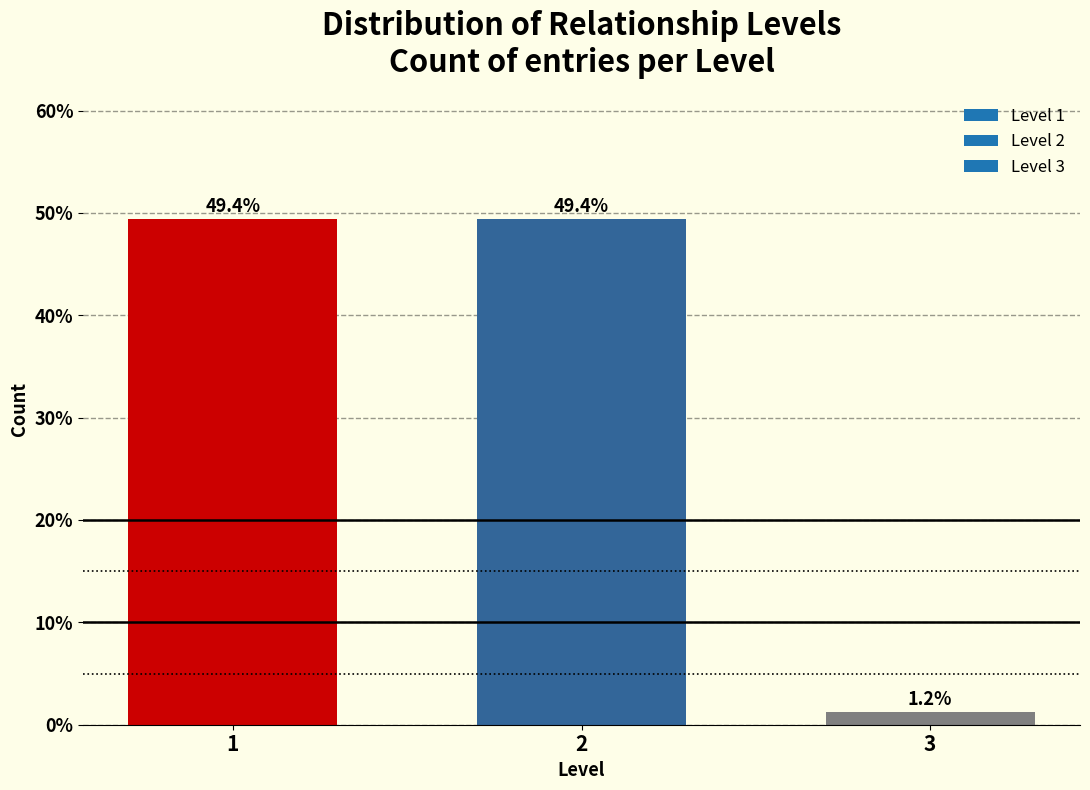

Reading right to left, extract all data points from this chart.

3=1.2	2=49.4	1=49.4